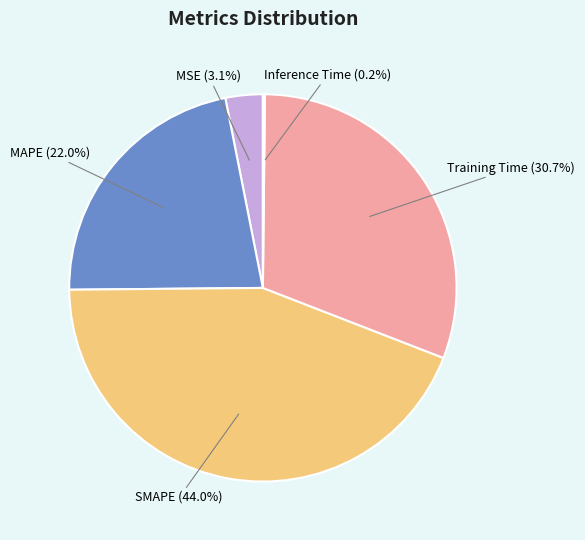

Is there a majority slice in this chart?

No